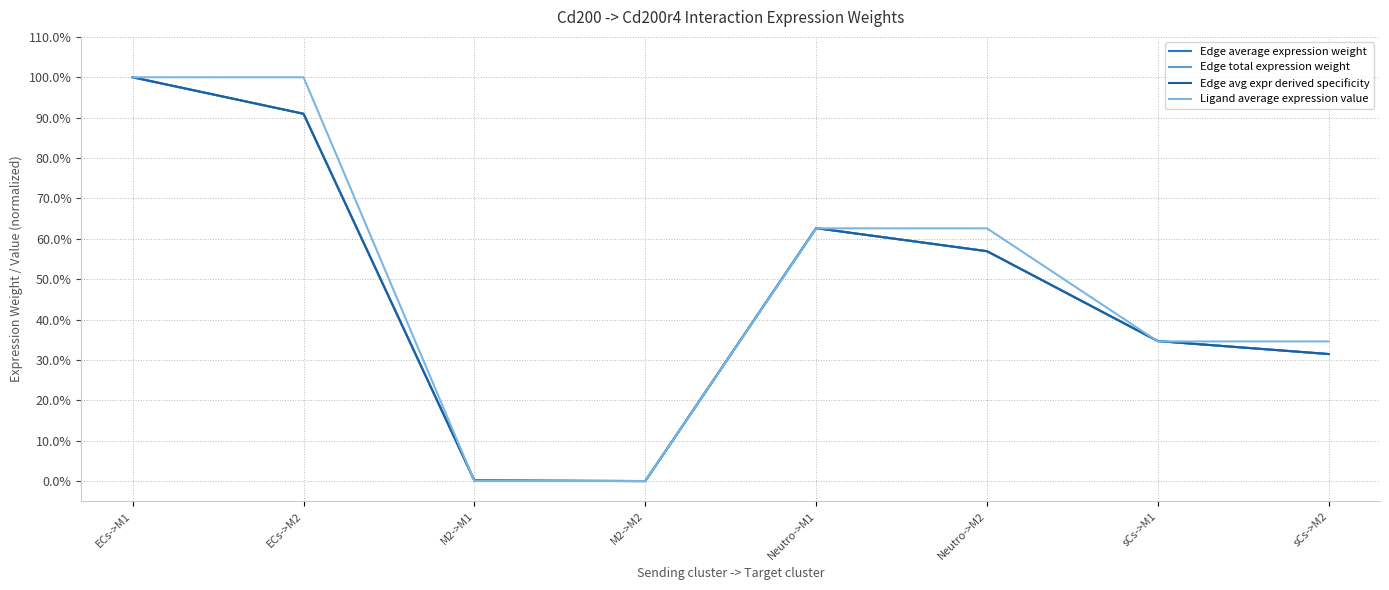

Between which two adjacent categories do Ligand average expression value and Edge total expression weight first intersect?

ECs->M2 and M2->M1